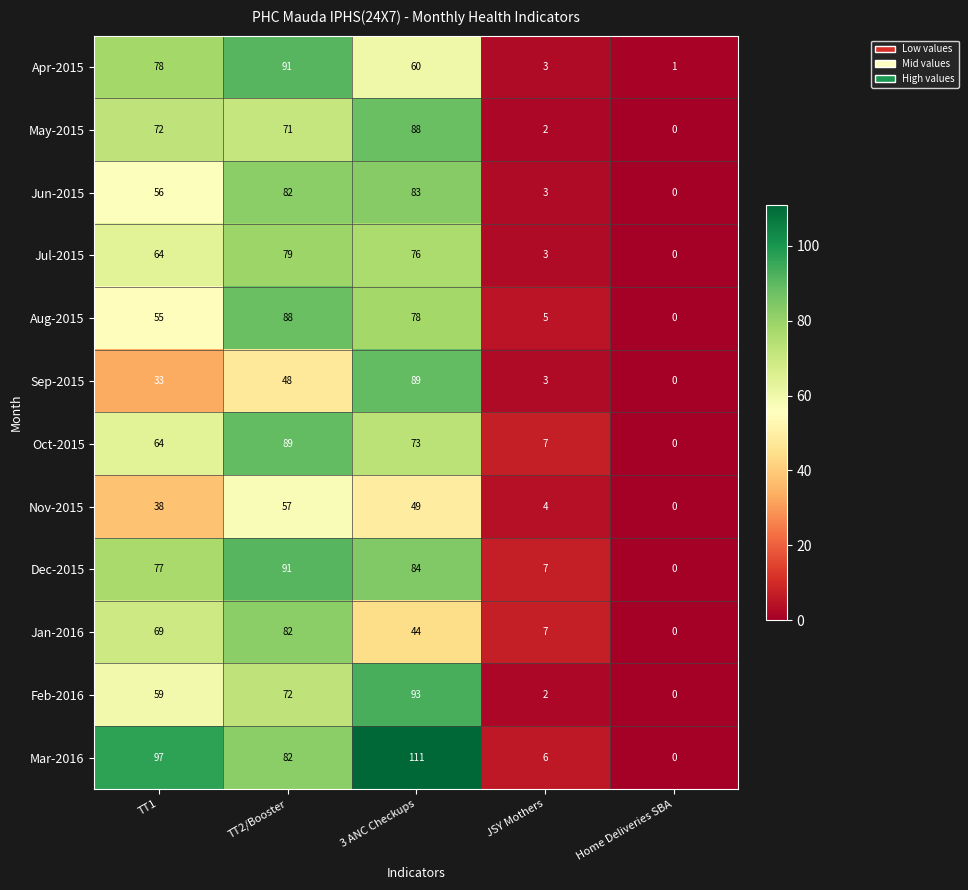

True or false: Nov-2015 has a value of 36 at TT2/Booster.

False